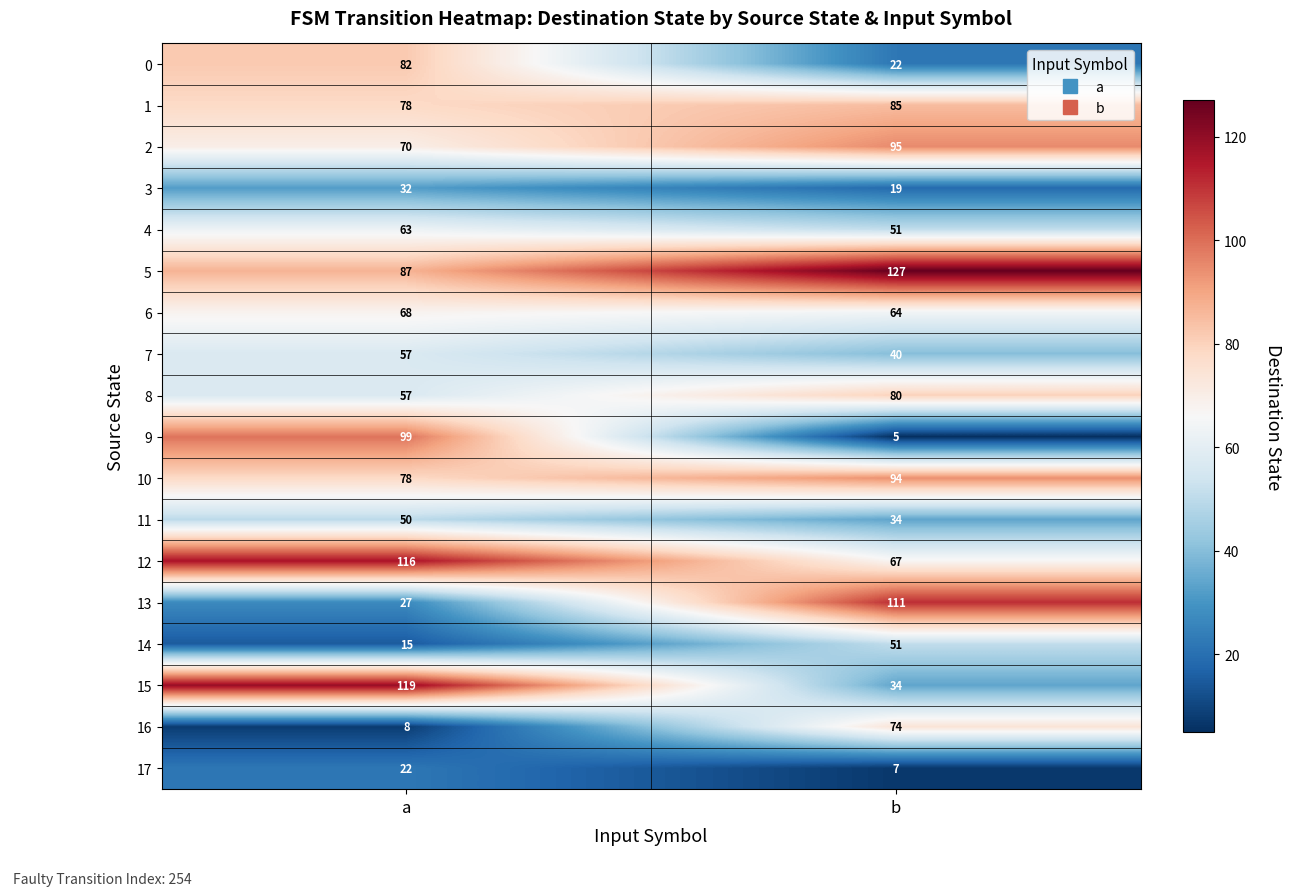

How many series are shown in this chart?

18